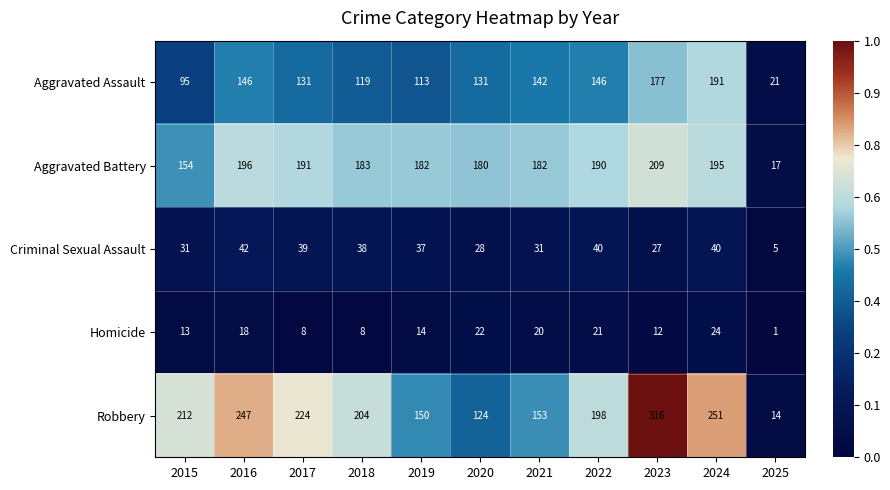

Count the number of categories in the chart.

11